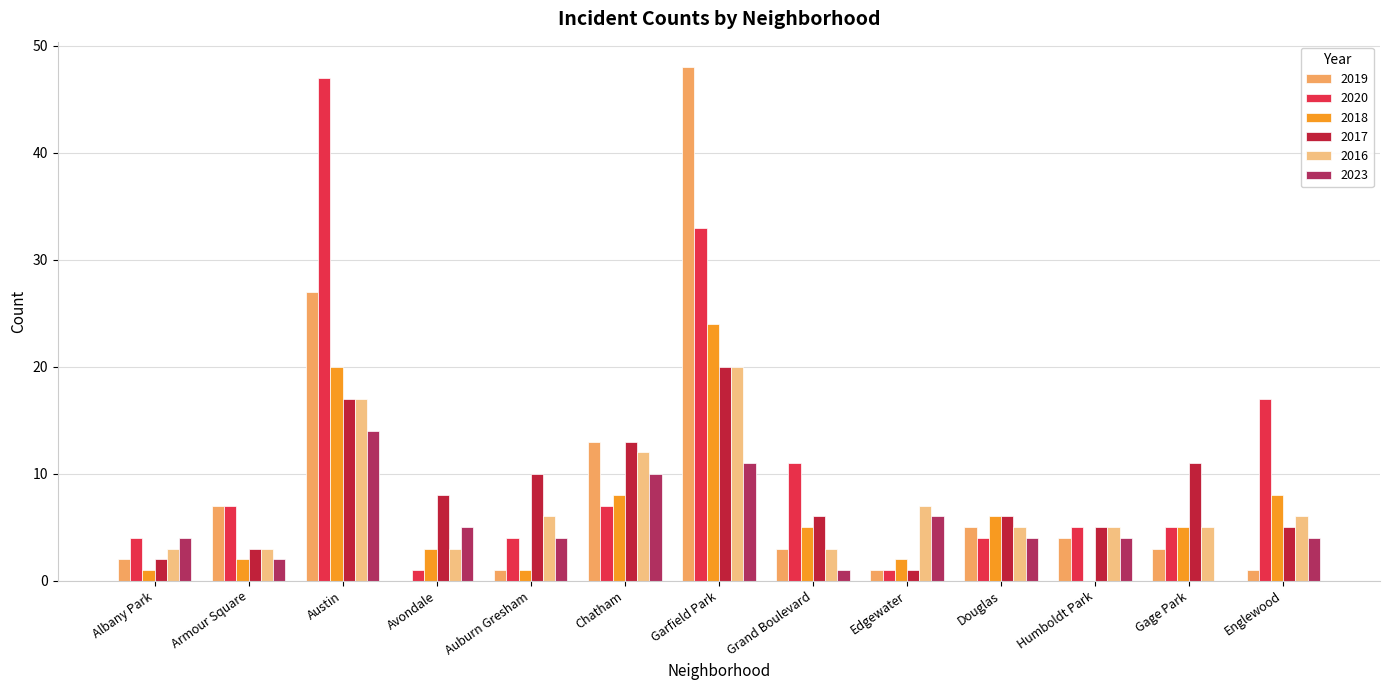

What is the maximum value shown in the chart?

48